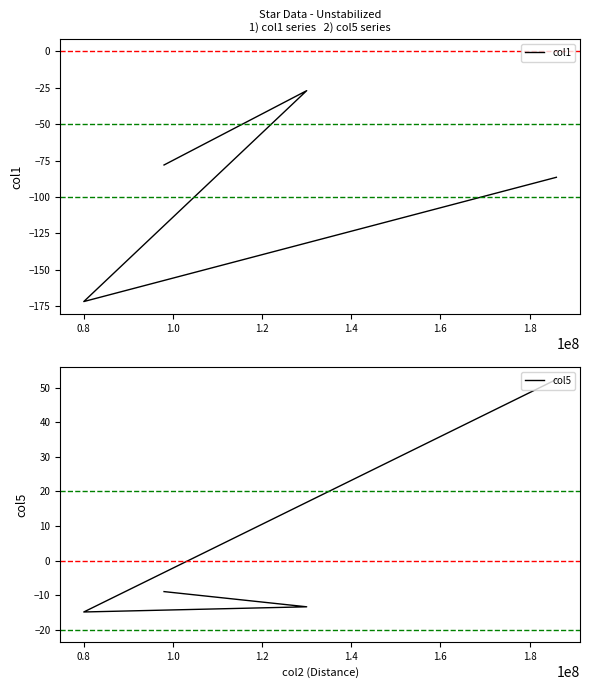

What are all the series names shown in the legend?

col1, col5